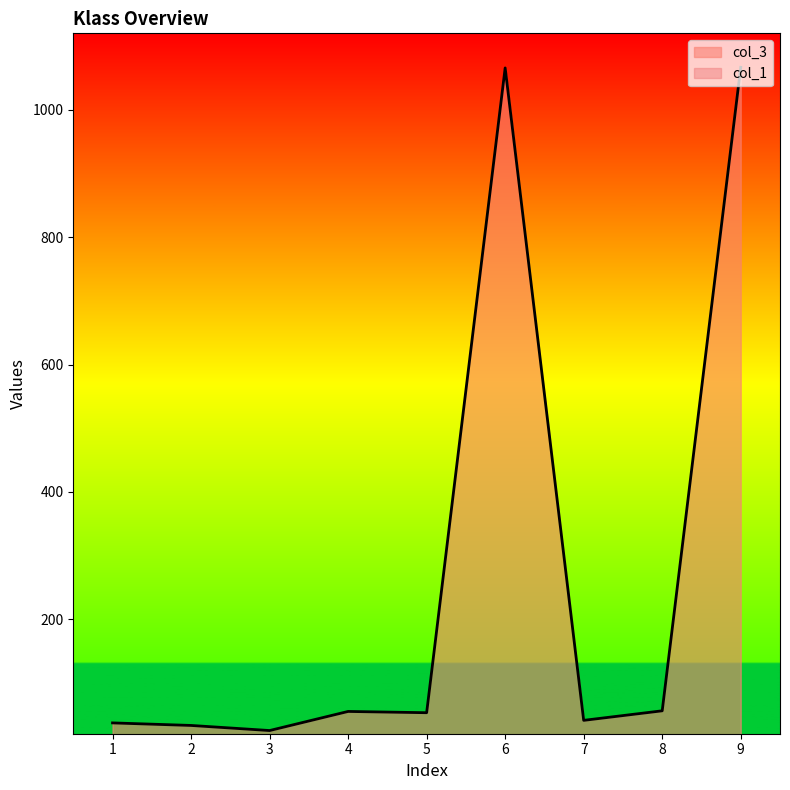

True or false: col_1 and col_3 intersect in this chart.

False